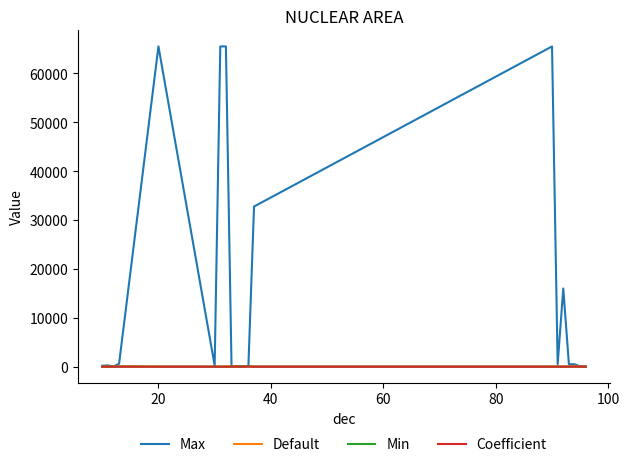

Which series has the largest range (max minus min)?

Max